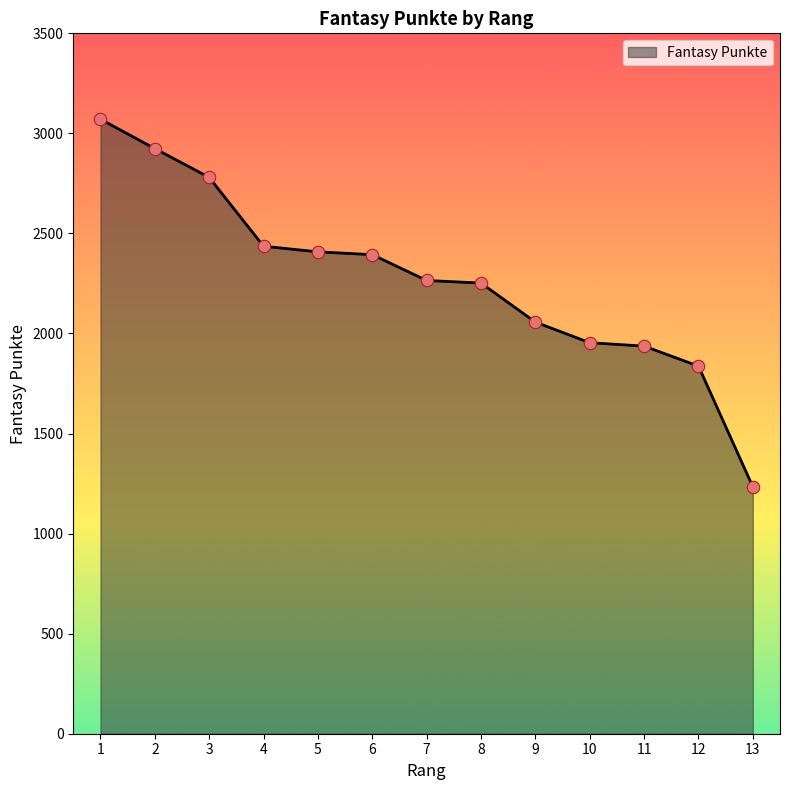

What is the ratio of the value at 1 to the value at 2?

1.1